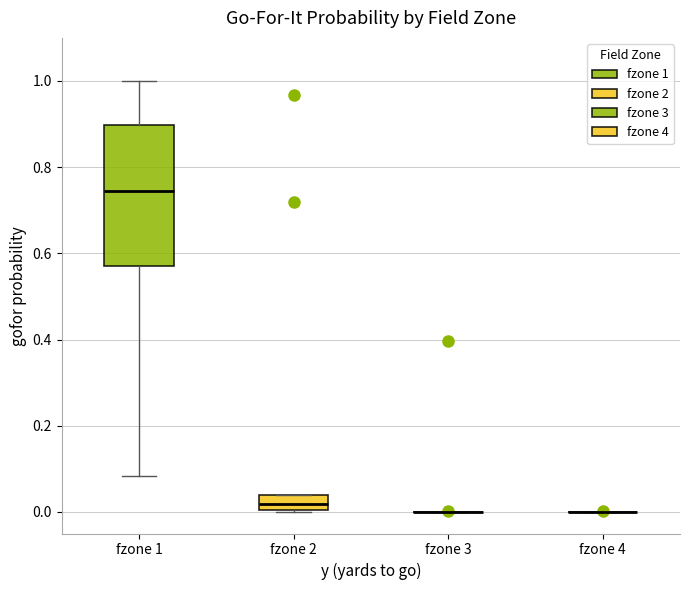

Reading left to right, transcribe this box plot: for each box, give where its median line is, the range the box spans, and where its two whiskers end, as read against the y-axis. The values are not printed on the chart, so give them approximately, as read against the axis.

fzone 1: median 0.74, box 0.58 to 0.90, whiskers 0.08 to 1.00
fzone 2: median 0.02, box 0.00 to 0.04, whiskers 0.00 to 0.04
fzone 3: box collapsed to a line at 0.00, whiskers 0.00 to 0.00
fzone 4: box collapsed to a line at 0.00, whiskers 0.00 to 0.00